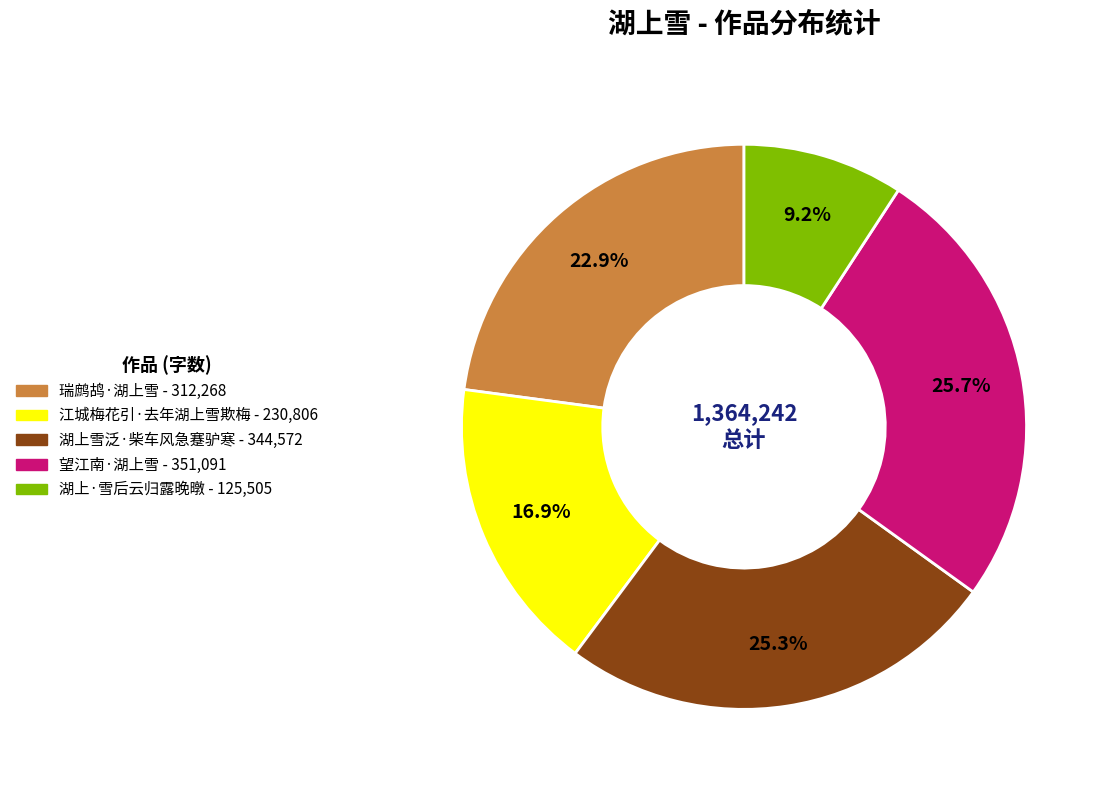

To the nearest percent, what is the combined percentage of 江城梅花引·去年湖上雪欺梅 and 湖上·雪后云归露晚暾?

26%